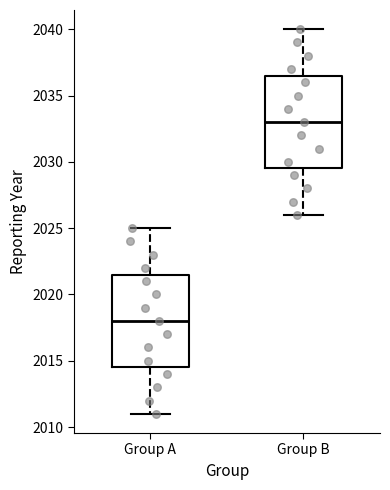

Reading left to right, read every box against the y-axis: the position of its median line, the range the box covers, and the ends of its whiskers. The values are not printed on the chart, so give them approximately, as read against the axis.

Group A: median 2018.0, box 2014.5 to 2021.5, whiskers 2011.0 to 2025.0
Group B: median 2033.0, box 2029.5 to 2036.5, whiskers 2026.0 to 2040.0